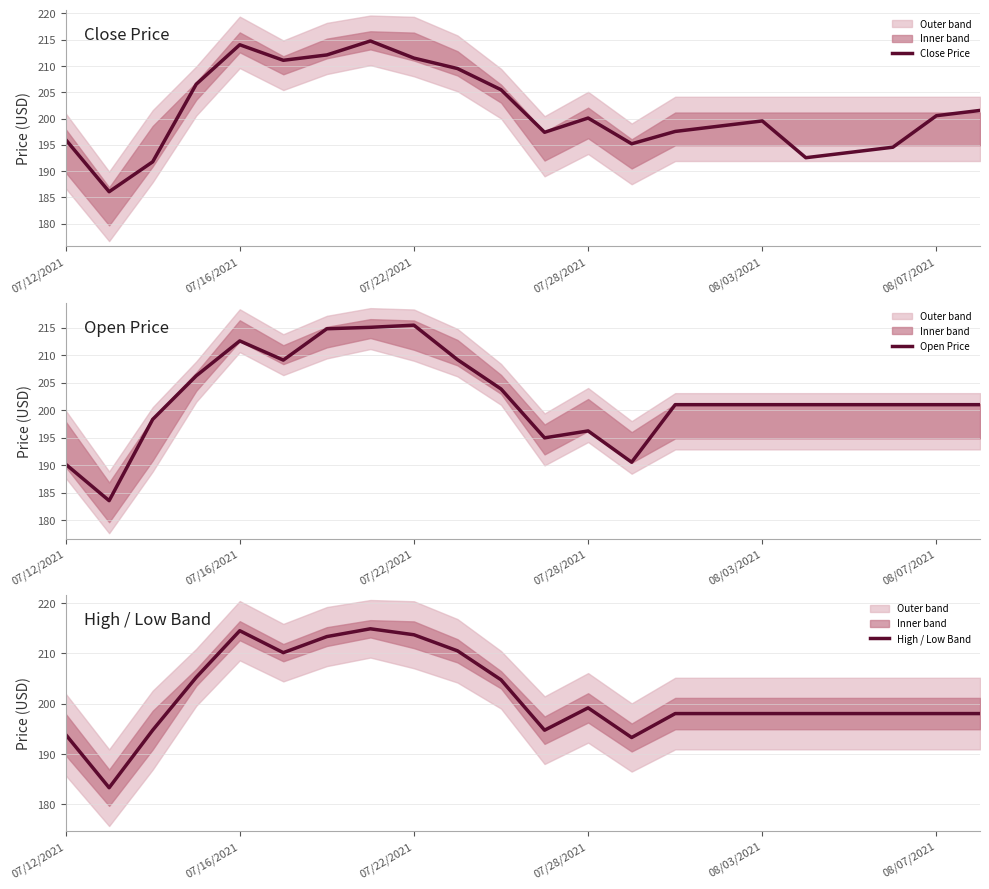

Reading left to right, transcribe all the data shown in this chart.

Close Price: 196.0	186.1	191.8	206.5	214.0	211.1	212.1	214.8	211.5	209.5	205.5	197.4	200.1	195.2	197.5	198.5	199.5	192.5	193.5	194.5	200.5	201.5
Open Price: 190.2	183.6	198.4	206.3	212.6	209.2	214.8	215.1	215.5	209.2	203.9	195.0	196.3	190.6	201.0	201.0	201.0	201.0	201.0	201.0	201.0	201.0
High / Low Band: 193.9	183.3	194.7	205.2	214.5	210.1	213.3	214.9	213.7	210.5	204.7	194.7	199.2	193.3	198.0	198.0	198.0	198.0	198.0	198.0	198.0	198.0